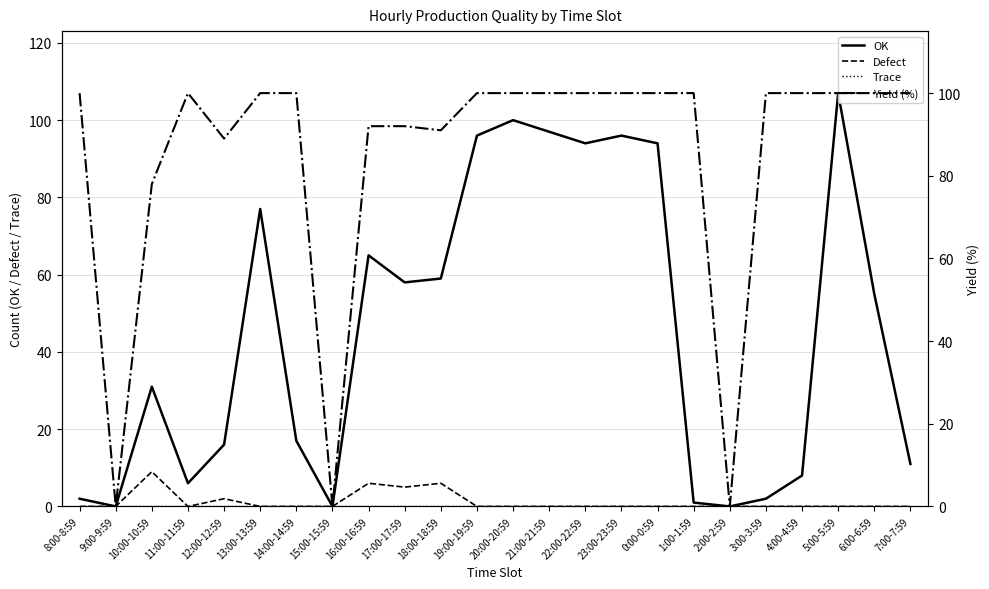

How many interior local valleys does the Defect series have?

2